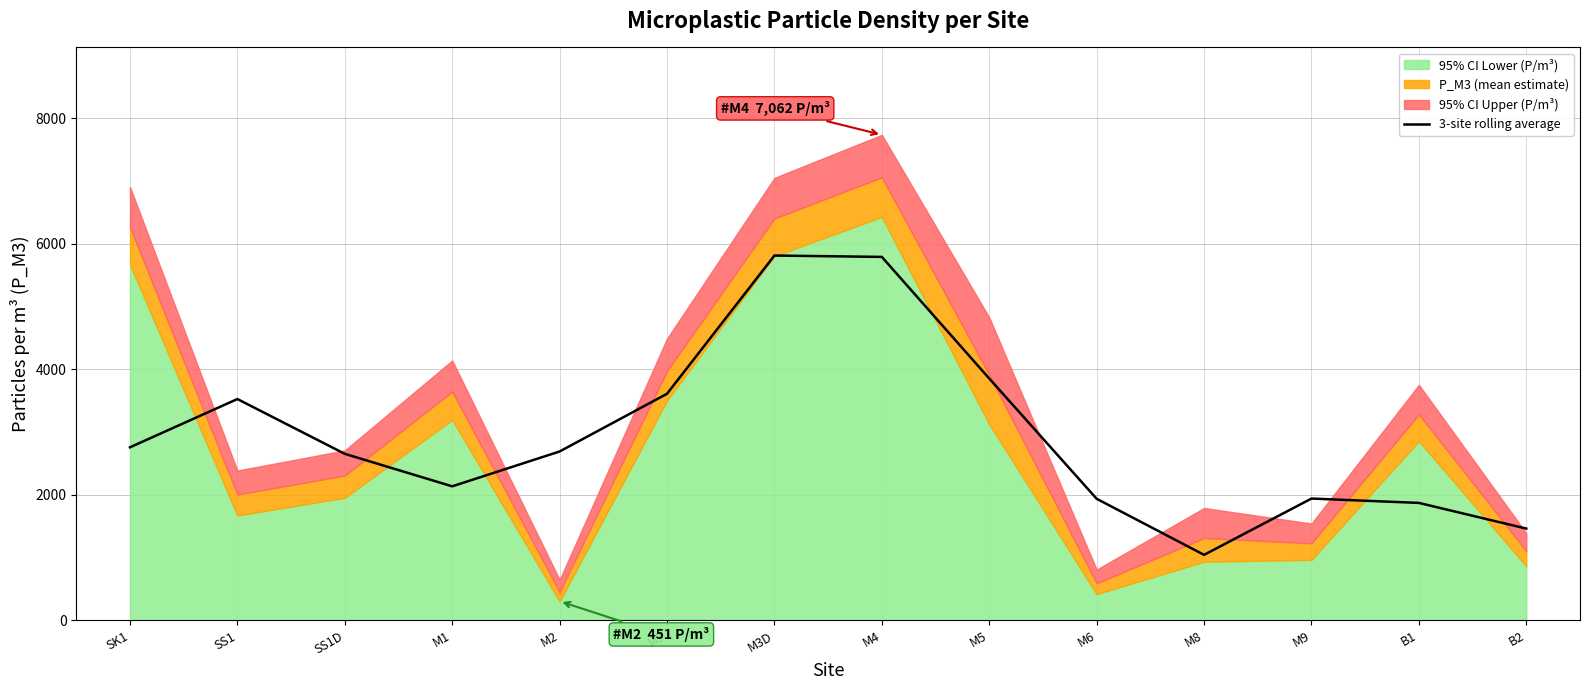

What is the difference between the second highest and minimum values?

4749.3